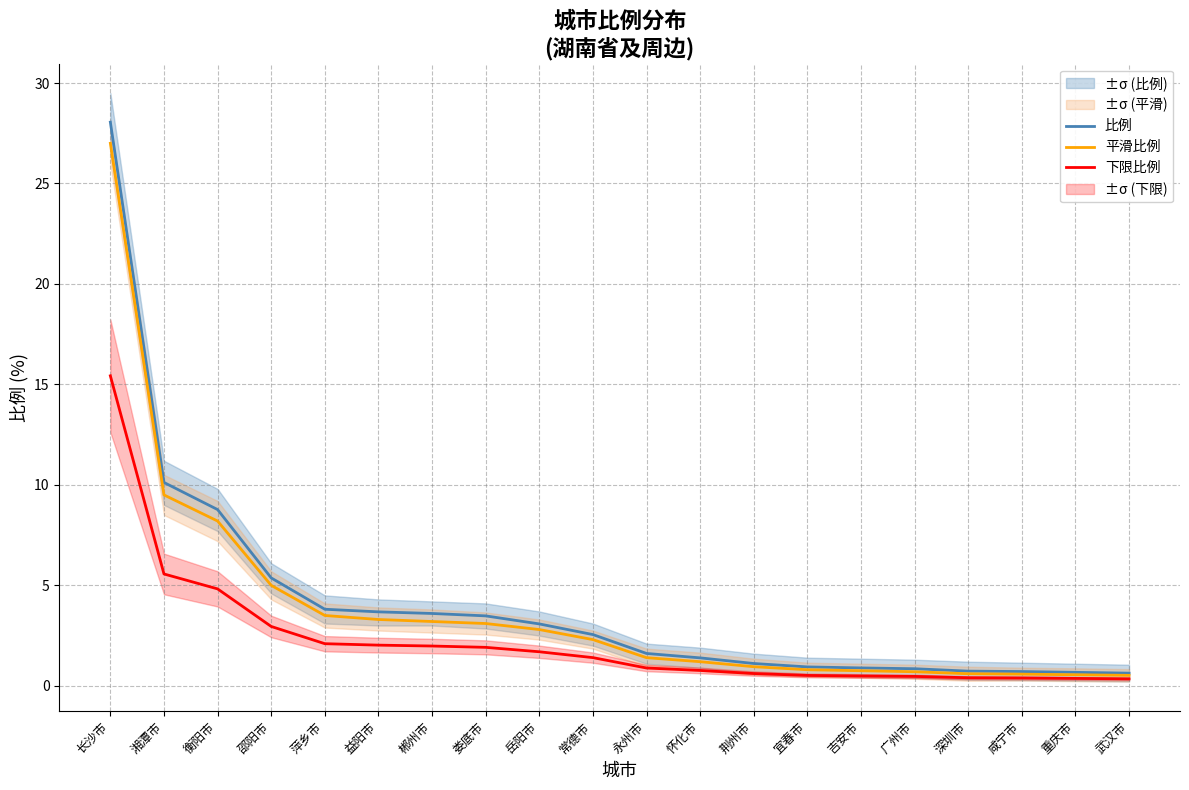

Between 吉安市 and 广州市, which series saw the biggest shift?

平滑比例